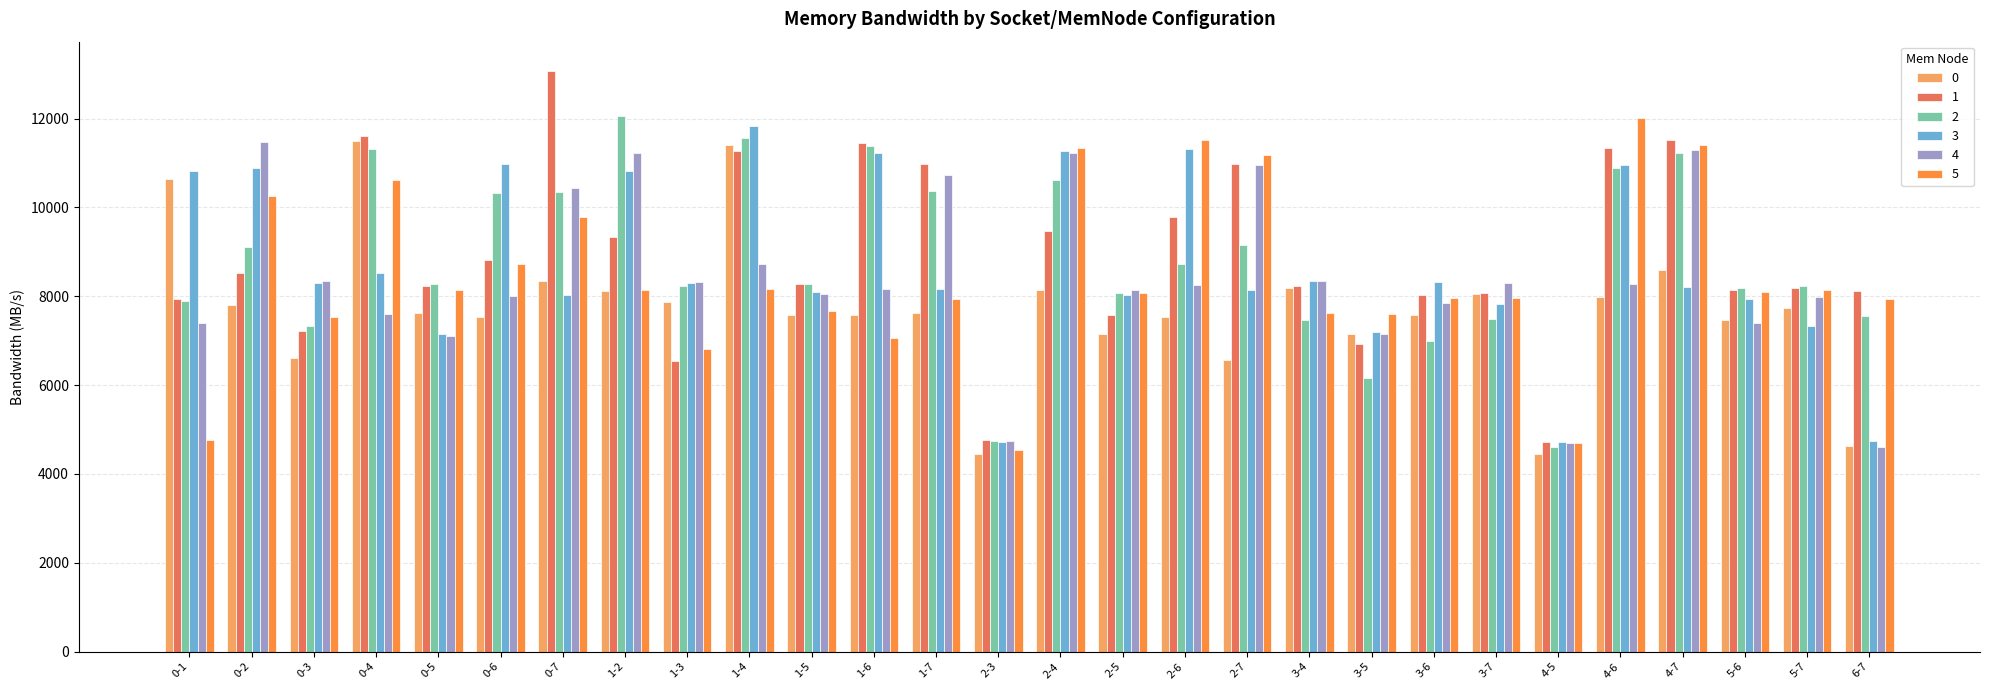

Rank the series at 0-4 from highest to lowest value.

1, 0, 2, 5, 3, 4